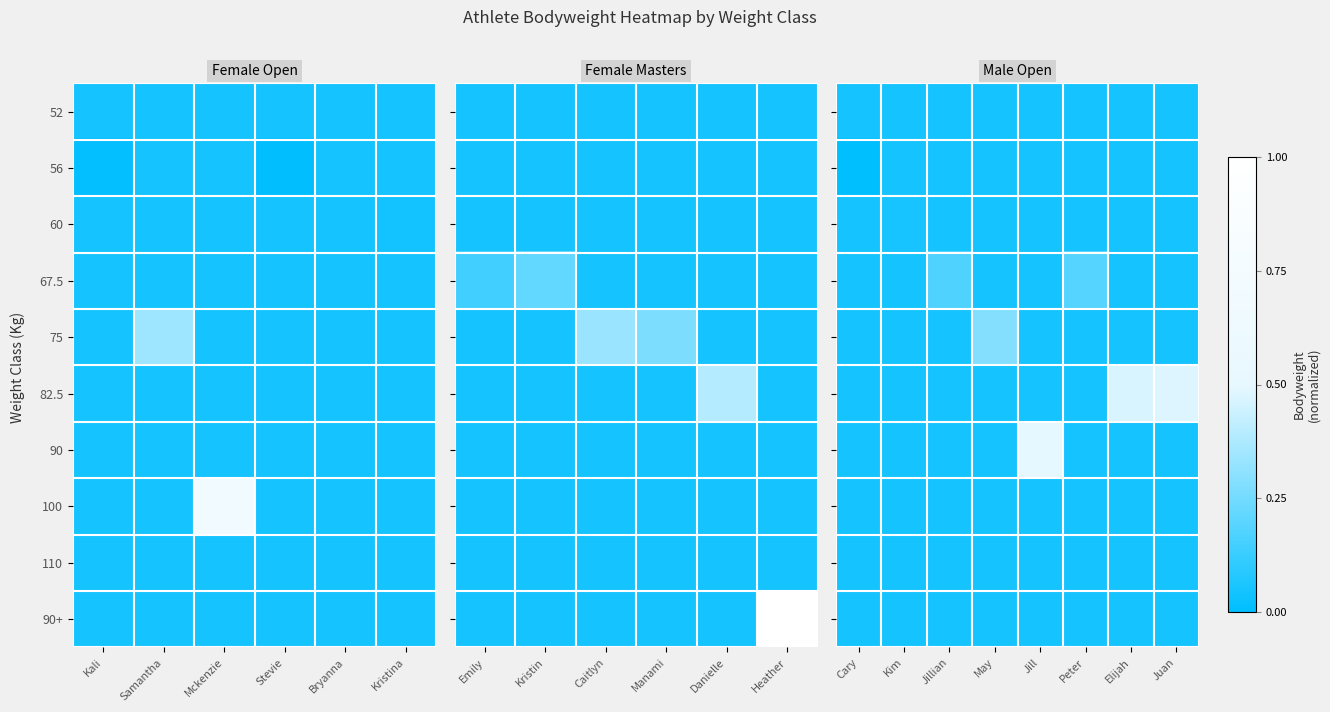

Which category has the lowest value across all series?

Cary